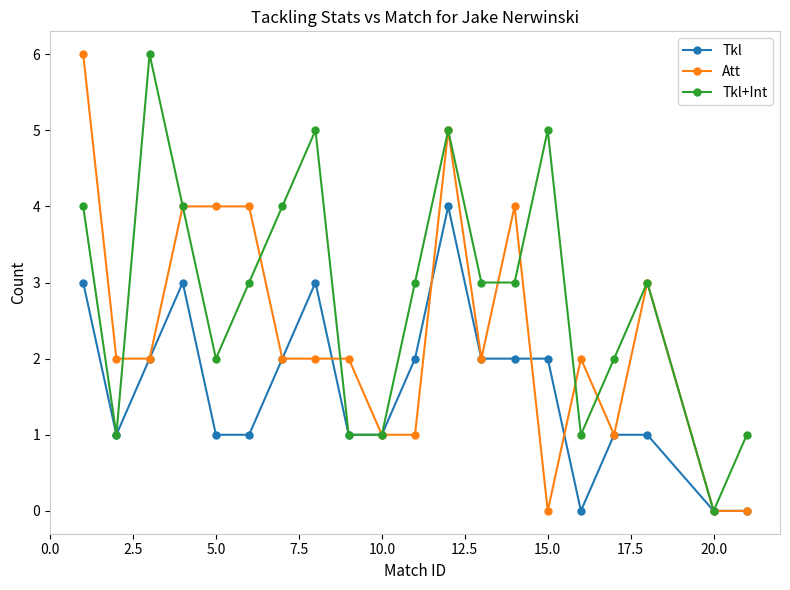

True or false: Tkl+Int has more than 0 interior local peaks.

True